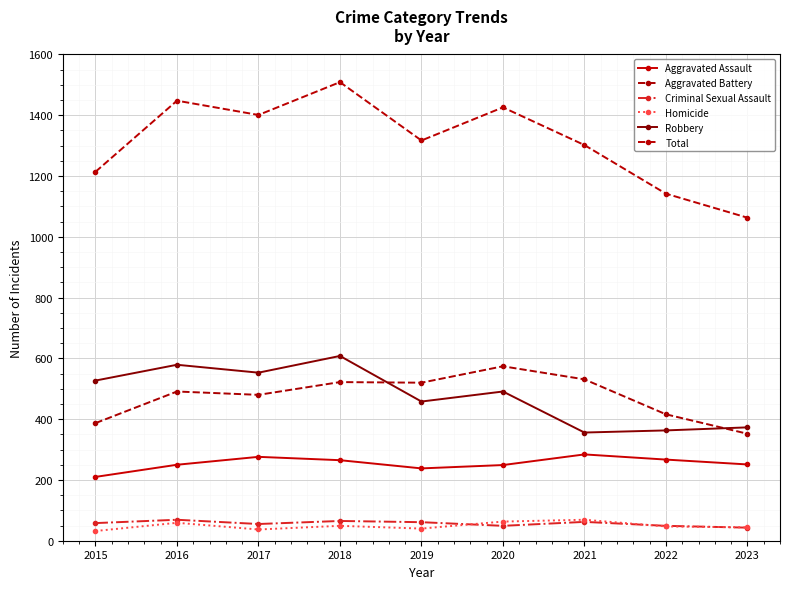

Count the number of categories in the chart.

9